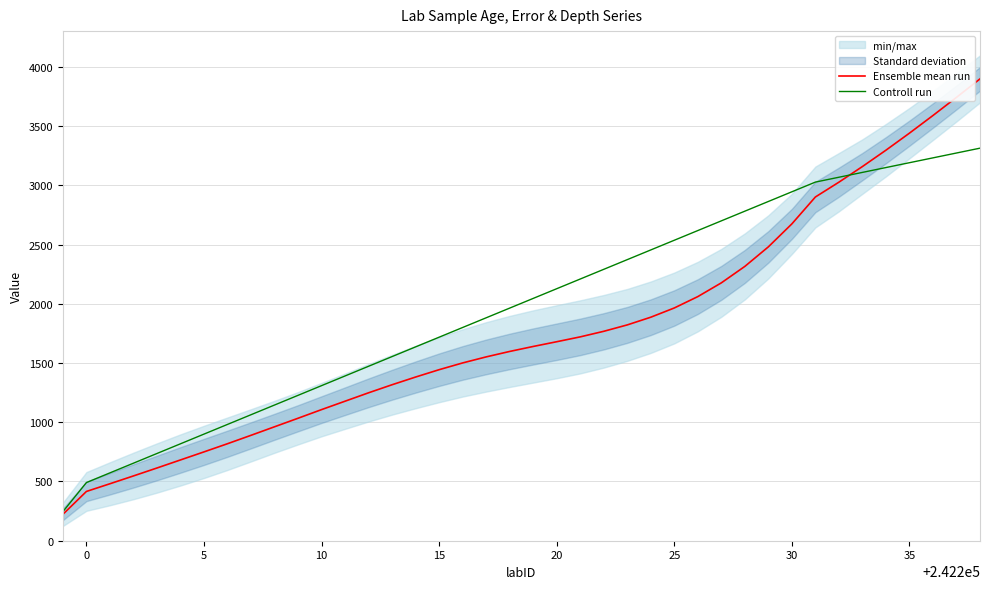

What is the maximum value for Controll run?

3314.2